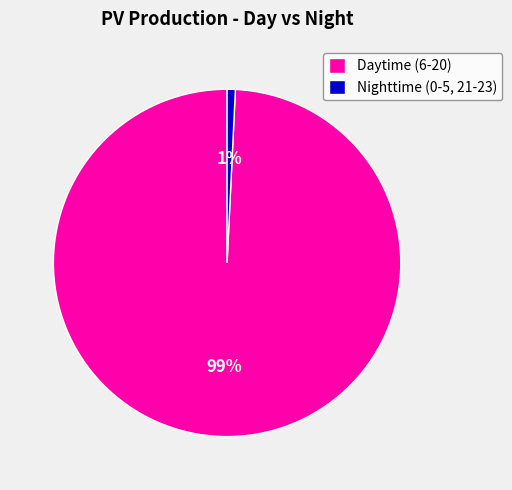

To the nearest percent, what is the combined percentage of Nighttime (0-5, 21-23) and Daytime (6-20)?

100%